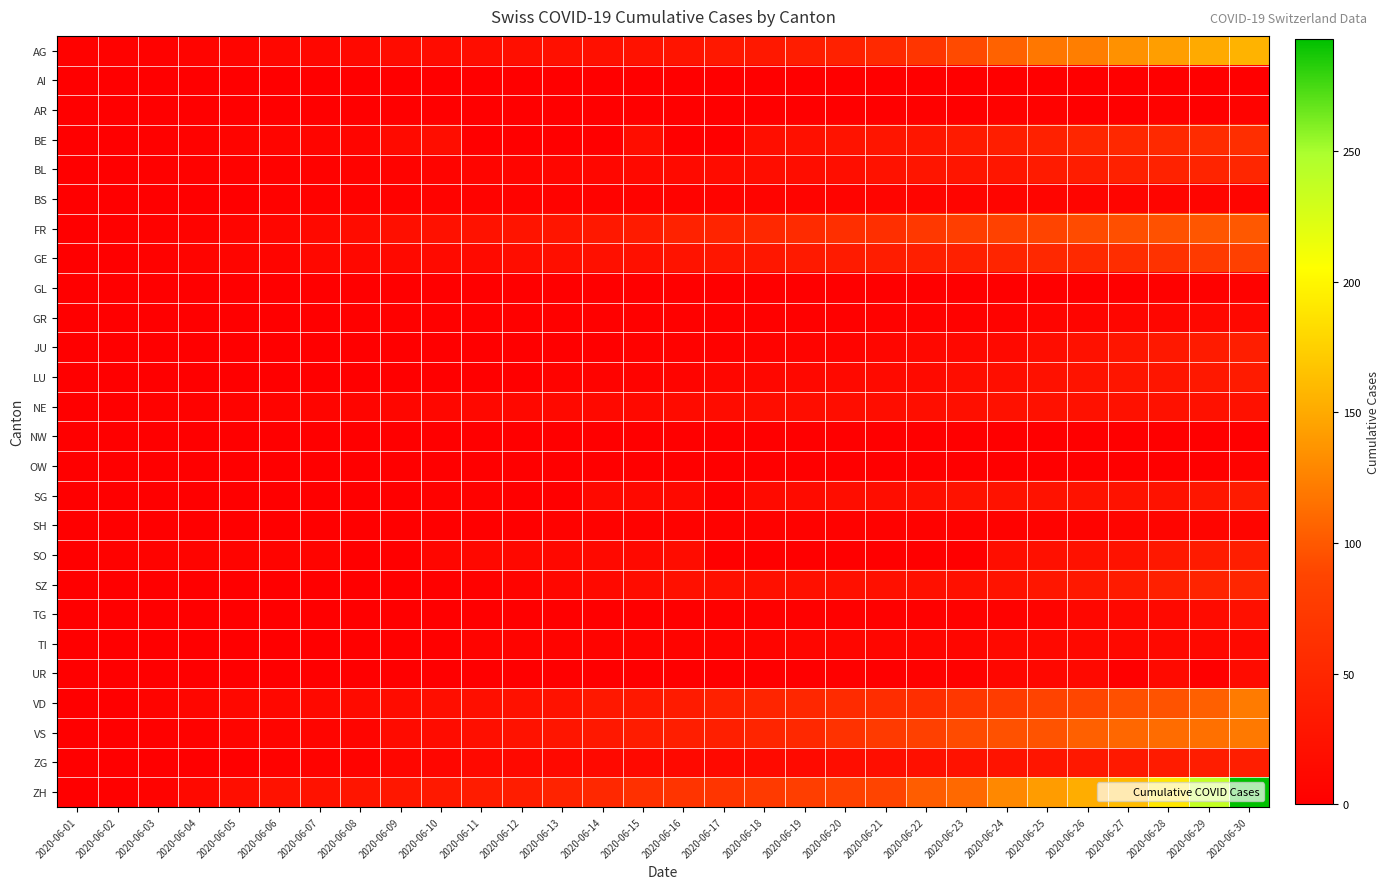

Which has a higher value, 2020-06-15 or 2020-06-17?

2020-06-17